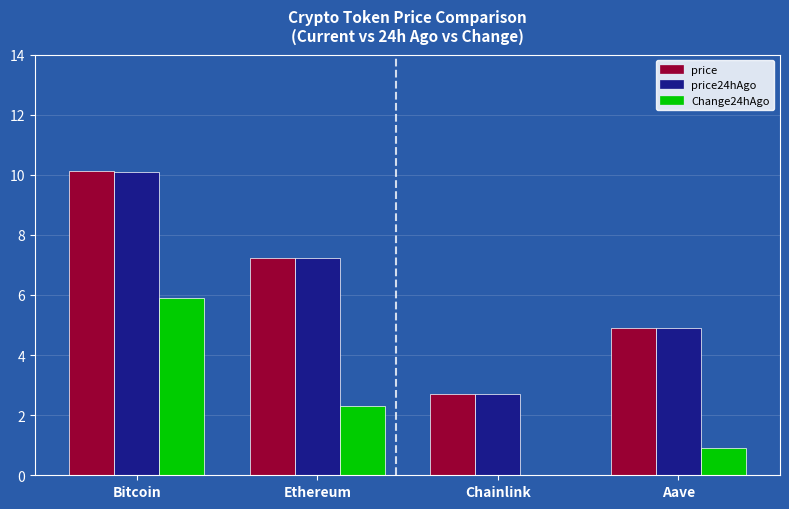

At which label does Change24hAgo first exceed 2?

Bitcoin